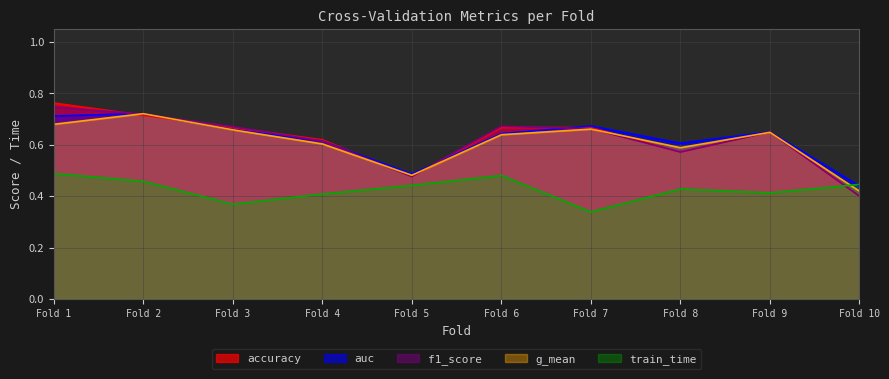

Where is accuracy nearest to the value 0?

Fold 10